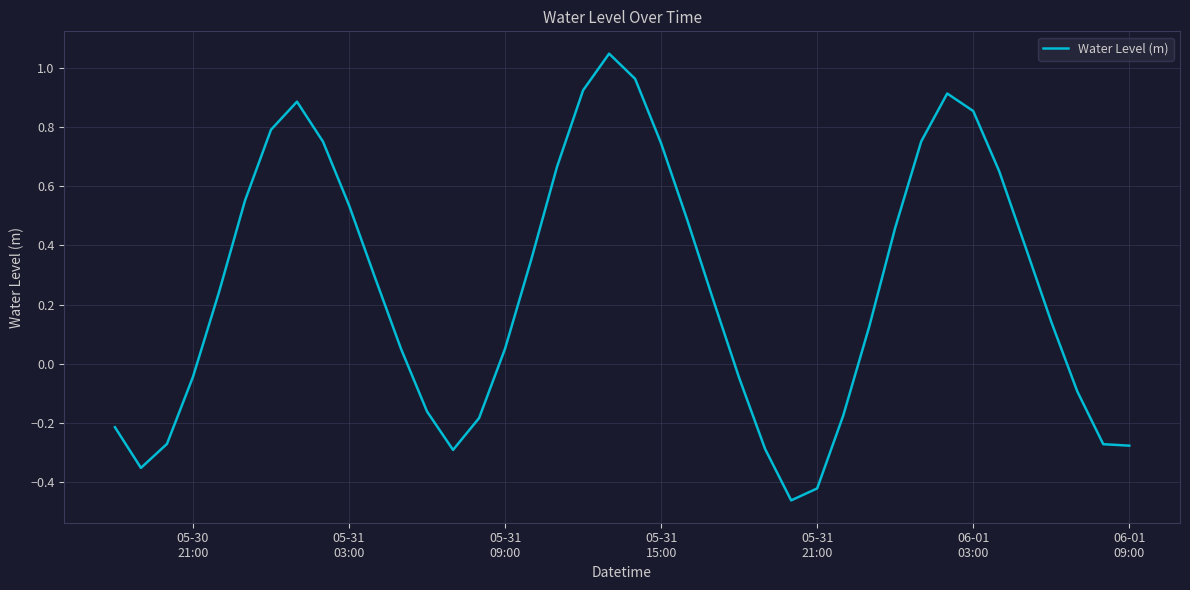

What is the difference between the maximum and minimum values?

1.5